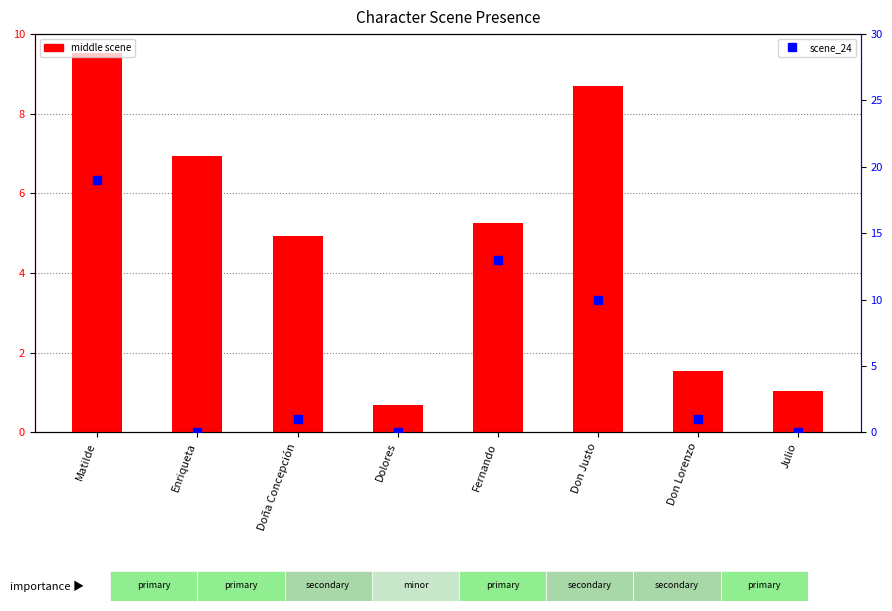

Which series contains the lowest Y value?

scene_24